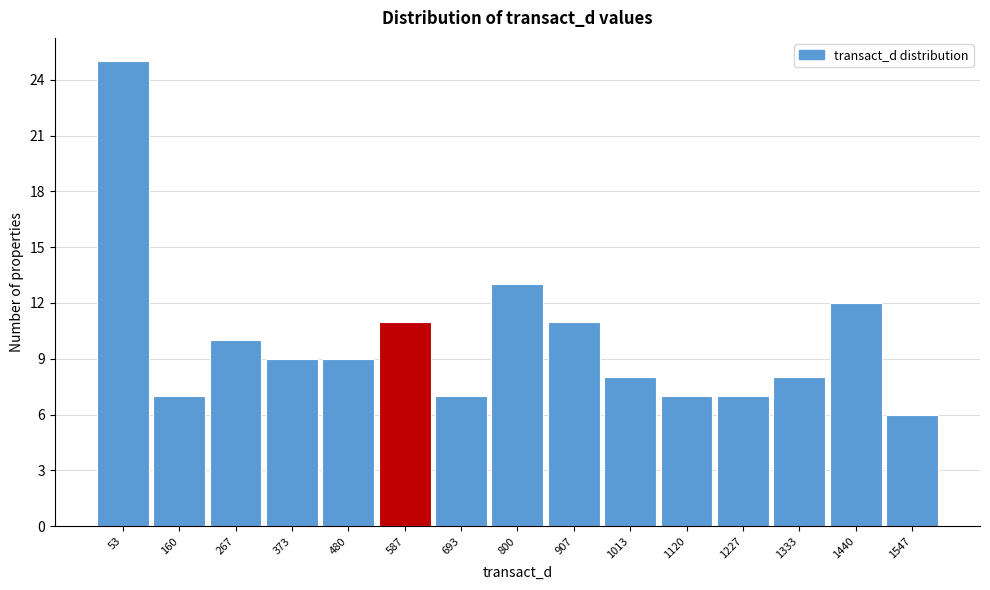

Over which range of the x-axis is the bar tallest?

0 to 100